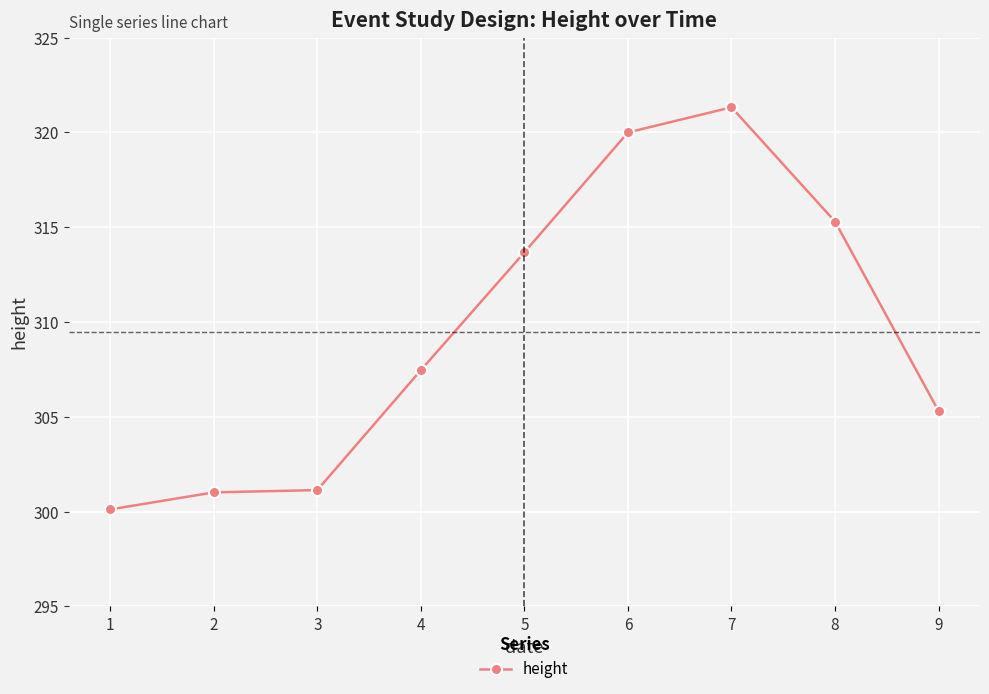

What is the approximate value at 6?

320.0